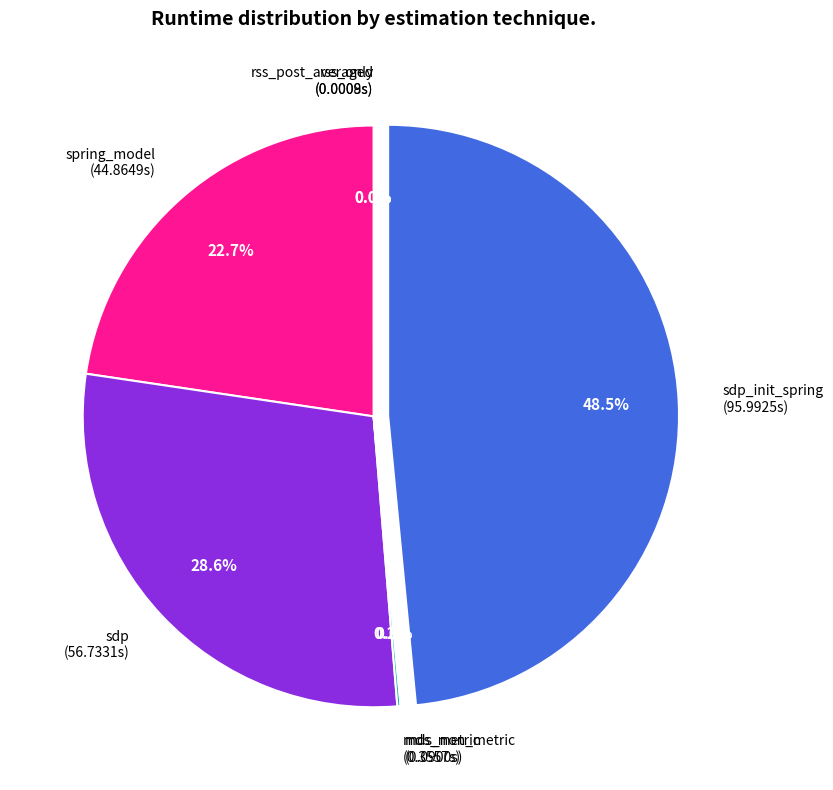

Is there a majority slice in this chart?

No